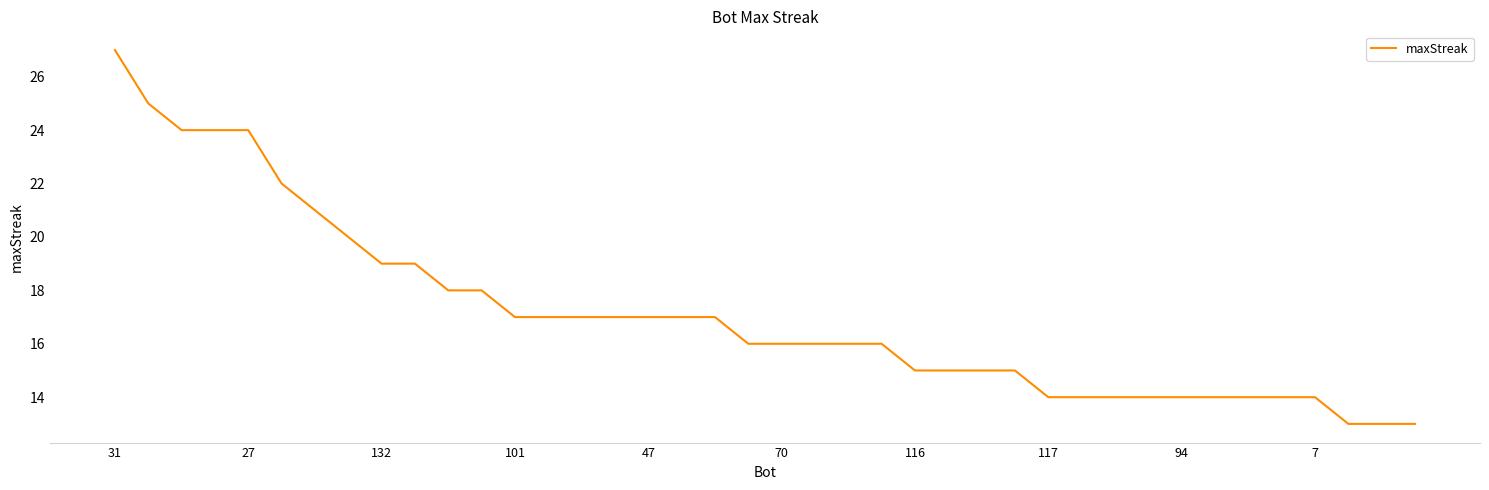

What is the difference between the second highest and second lowest values?

12